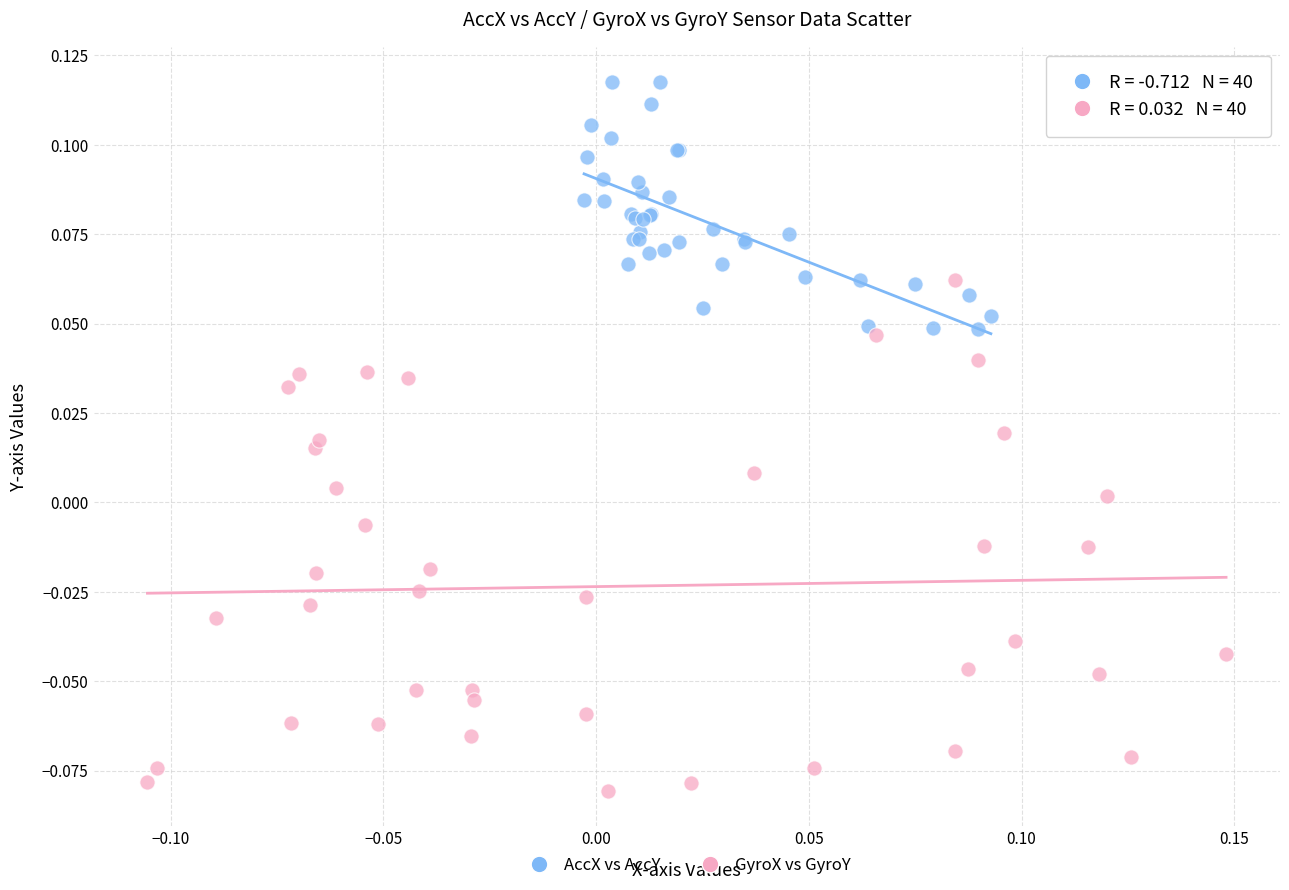

Which series contains the highest Y value?

AccX vs AccY